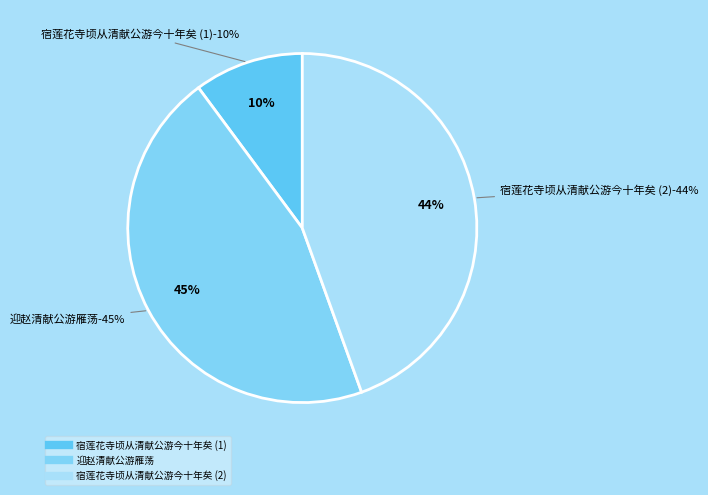

Is there any slice that represents more than half of the pie?

No